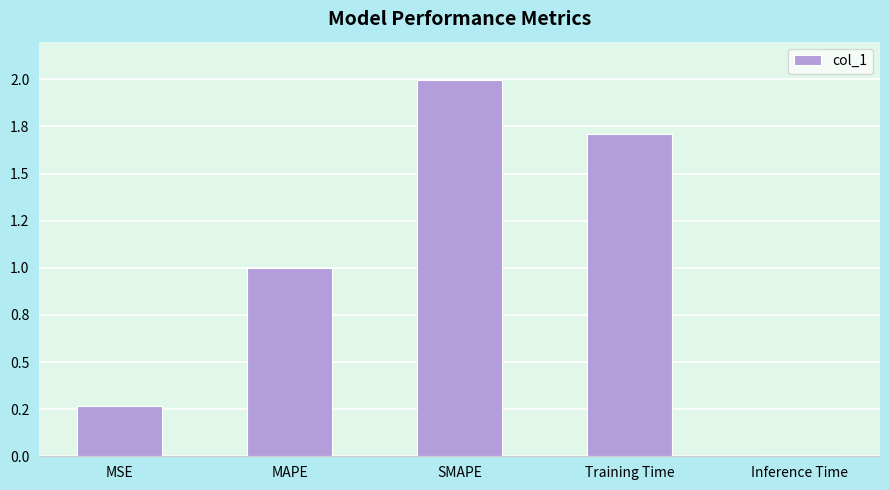

What is the value of the 3rd bar from the left?

2.0